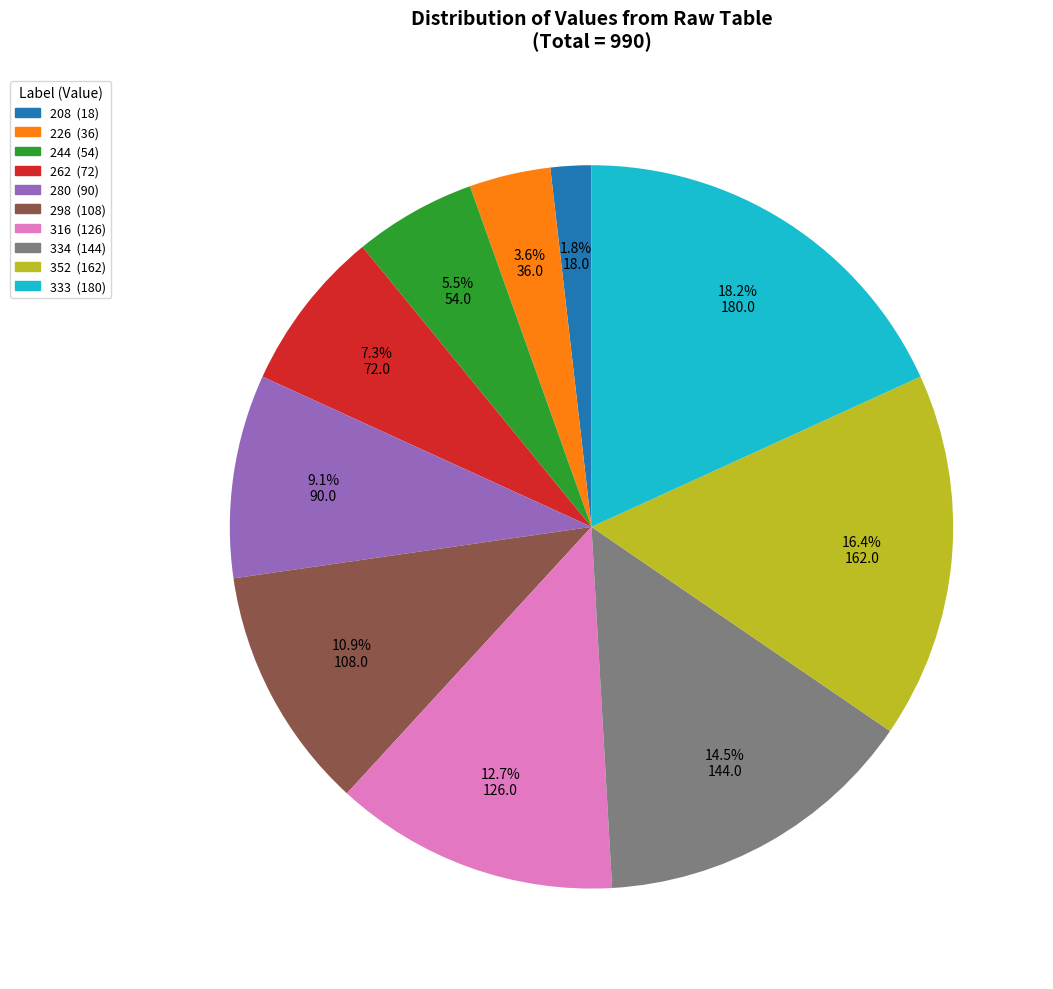

Is there any slice that represents more than half of the pie?

No